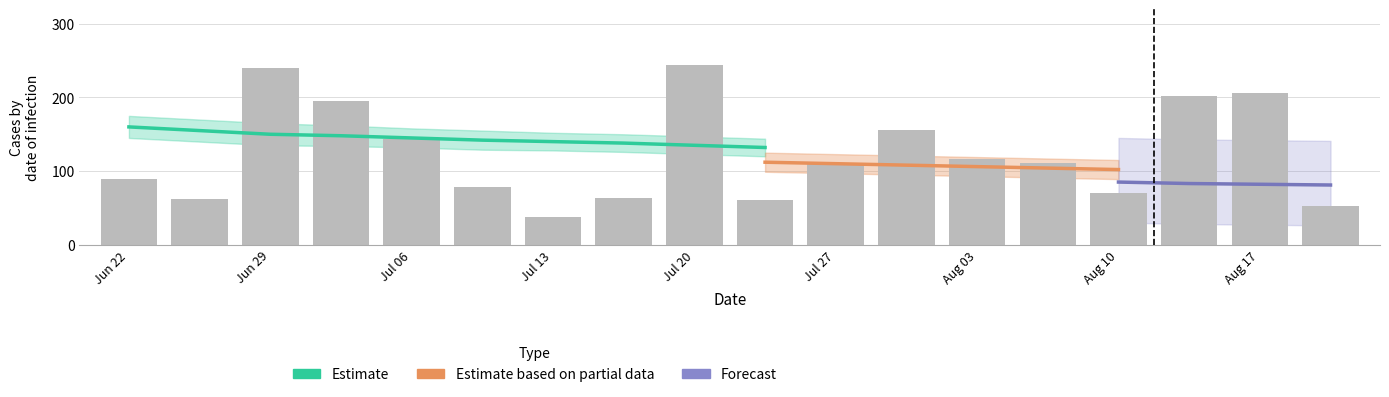

How many data points in source_state are above 9?

16